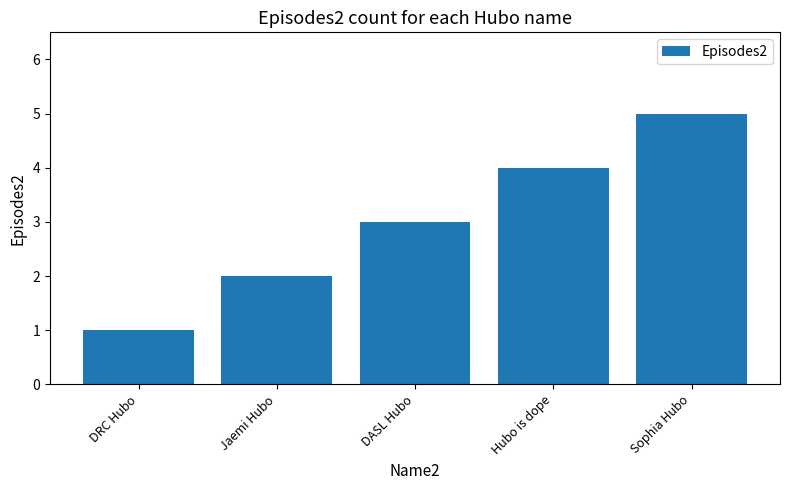

Does the chart contain stacked bars?

No